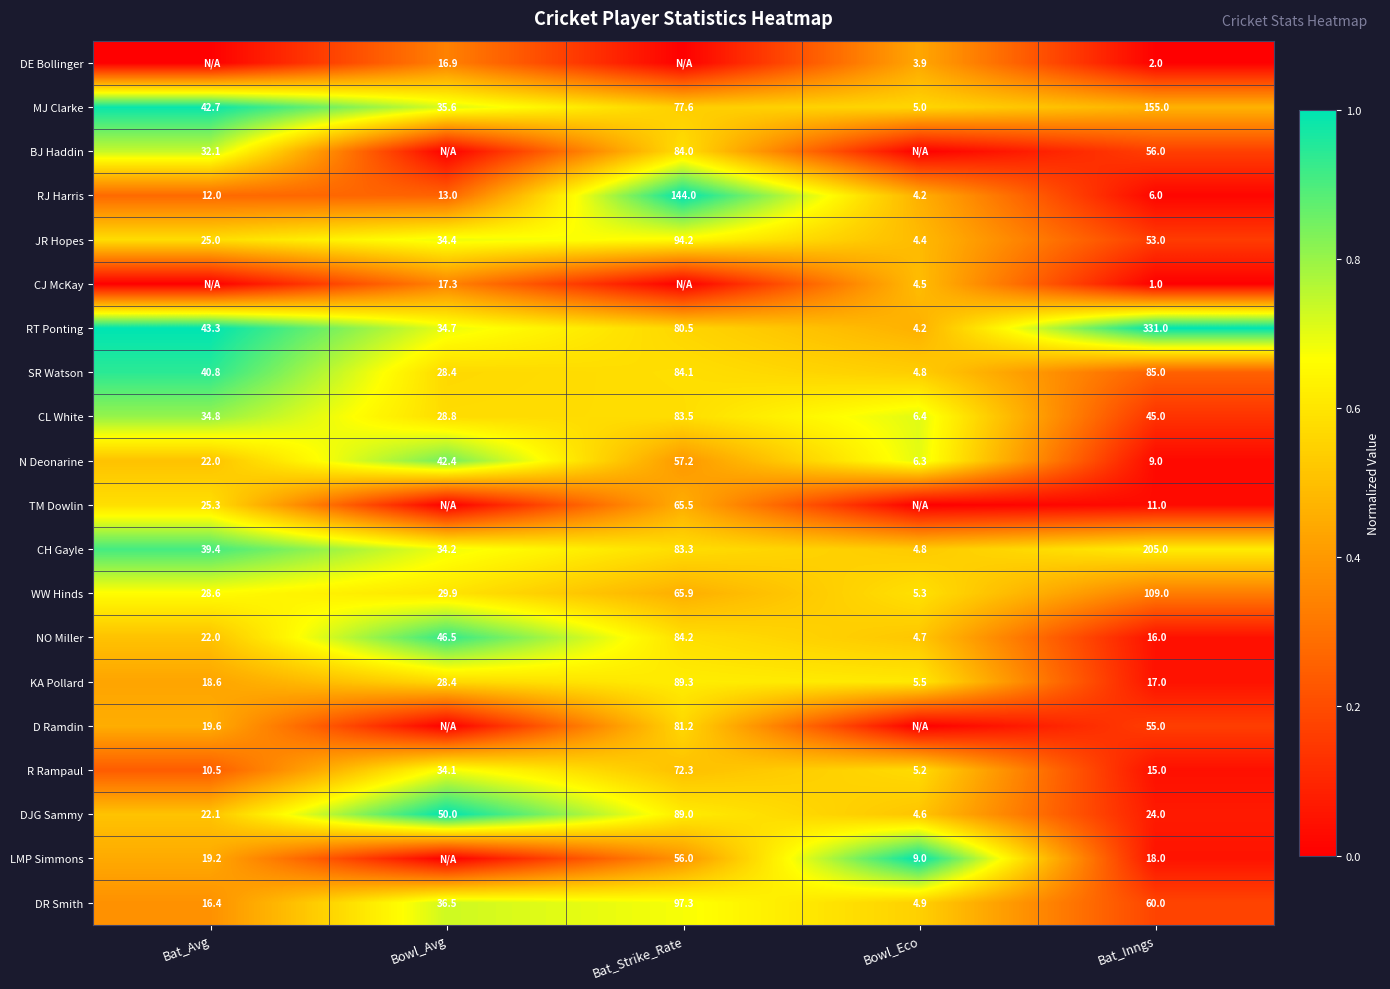

At which category does the chart reach its peak across all series?

Bat_Strike_Rate